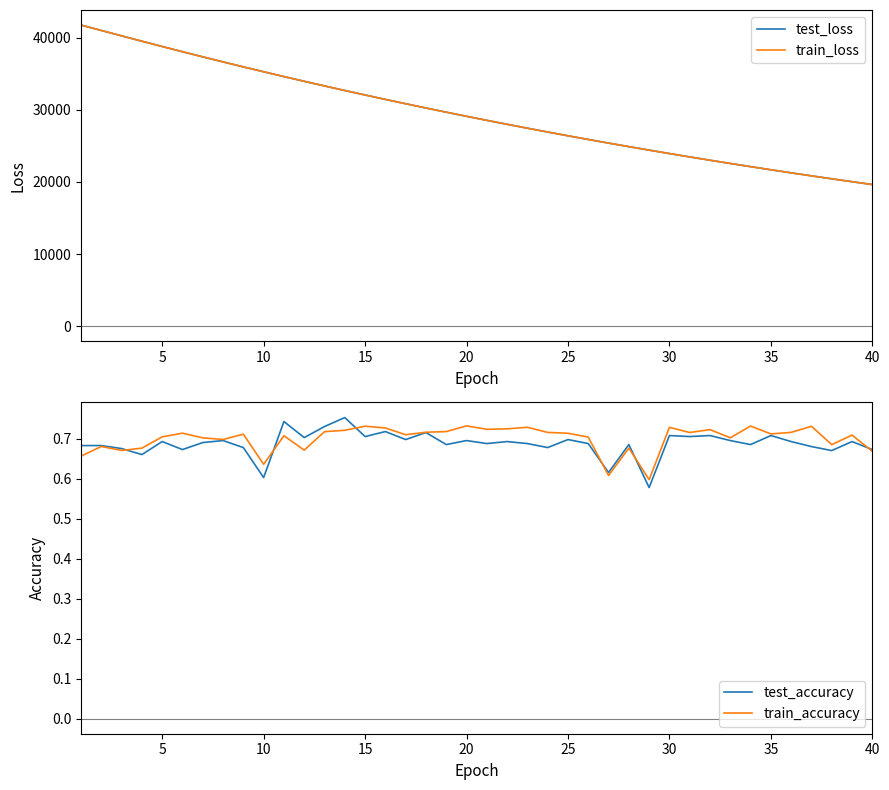

Is the value of train_loss at 10 greater than the value of test_loss at 35?

Yes